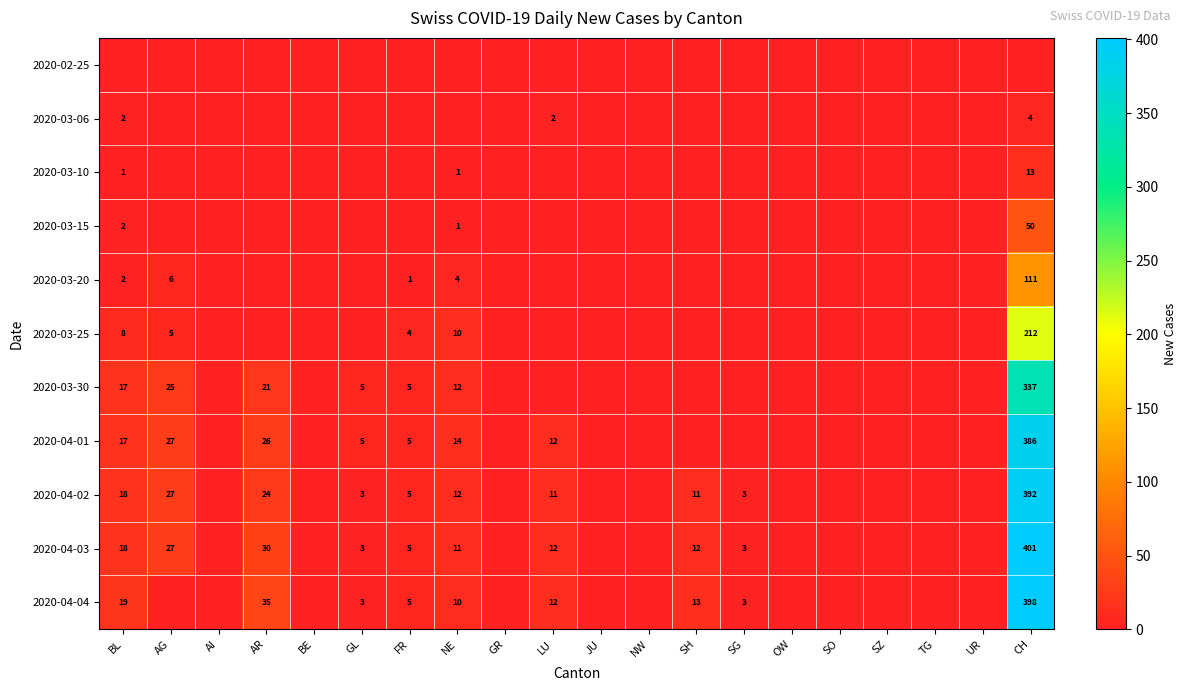

The value of 2020-04-04 at SH is 13. True or false?

True